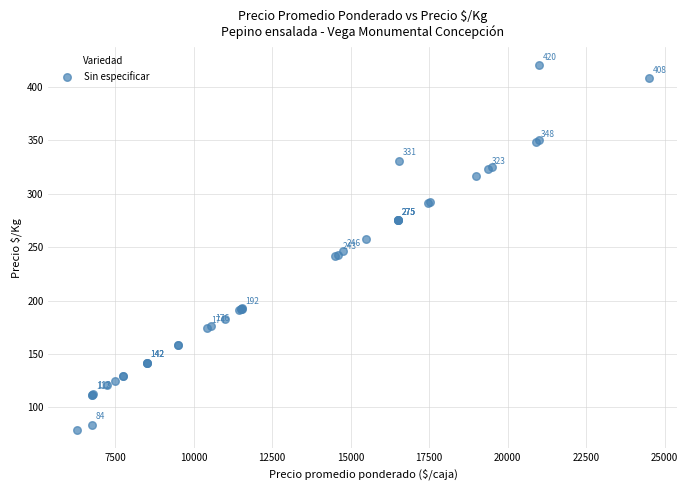

What Y value in the scatter plot is closest to 249?

246